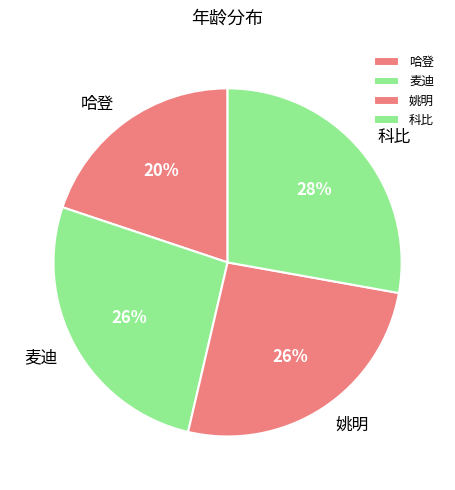

Do 哈登 and 姚明 together represent more than half of the pie?

No